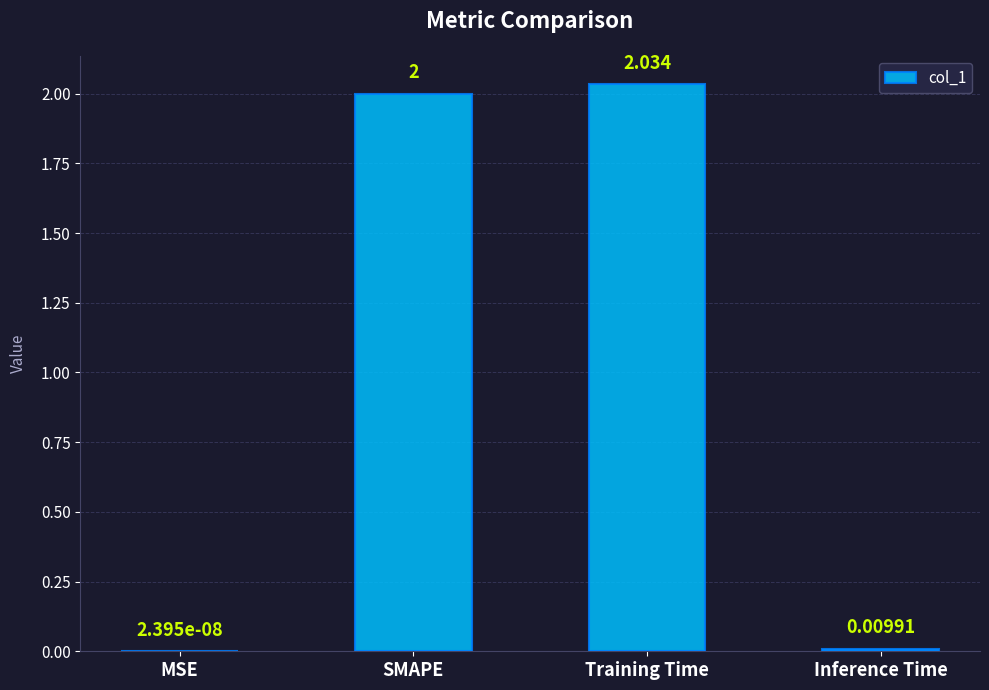

At which label is the value closest to 1?

Inference Time